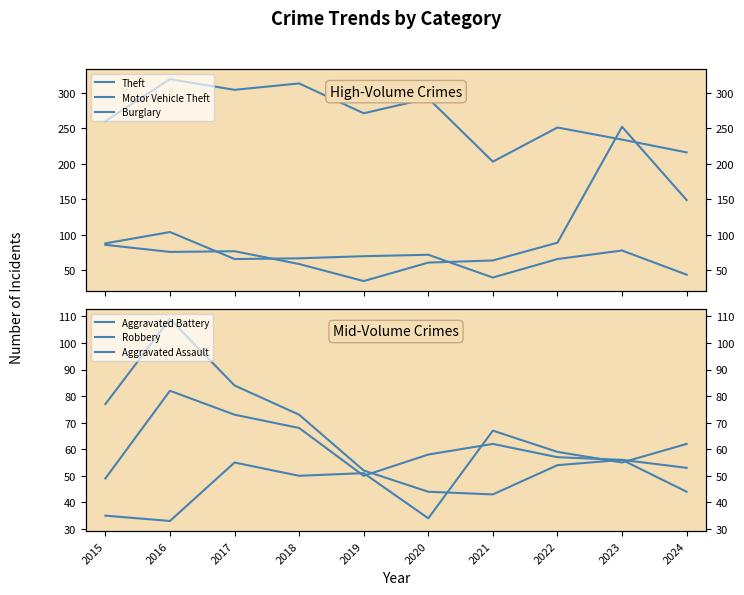

What are all the series names shown in the legend?

Theft, Motor Vehicle Theft, Burglary, Aggravated Battery, Robbery, Aggravated Assault